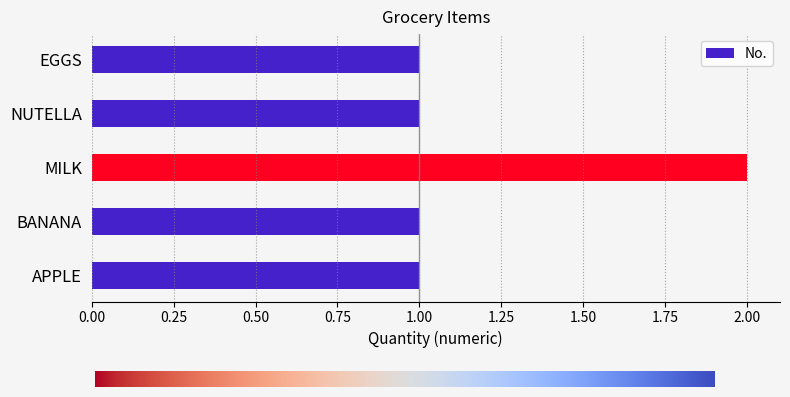

Reading bottom to top, list all the values displayed in this chart.

APPLE=1	BANANA=1	MILK=2	NUTELLA=1	EGGS=1